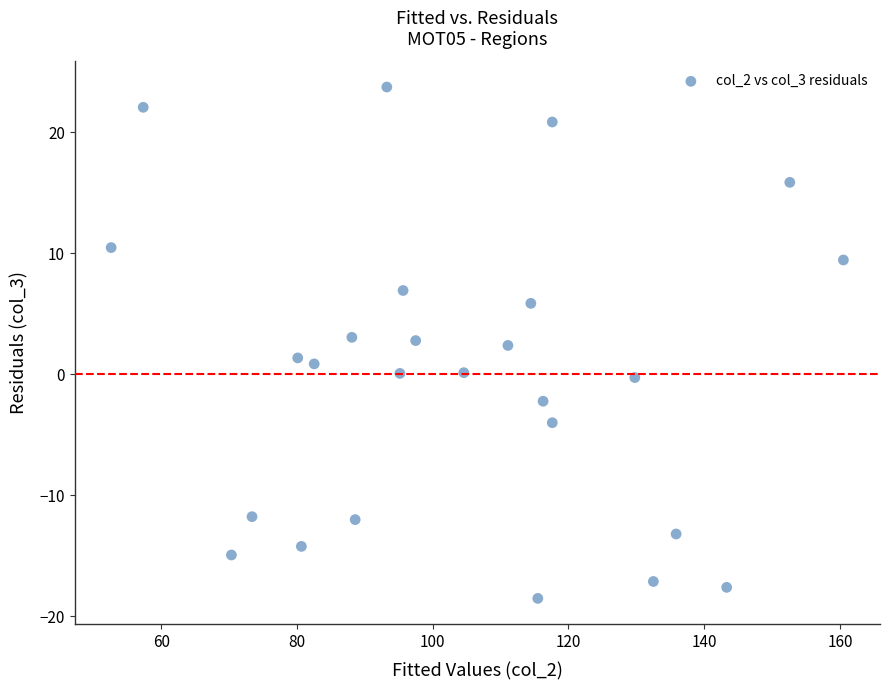

What is the range of Y values (max minus min)?

42.3